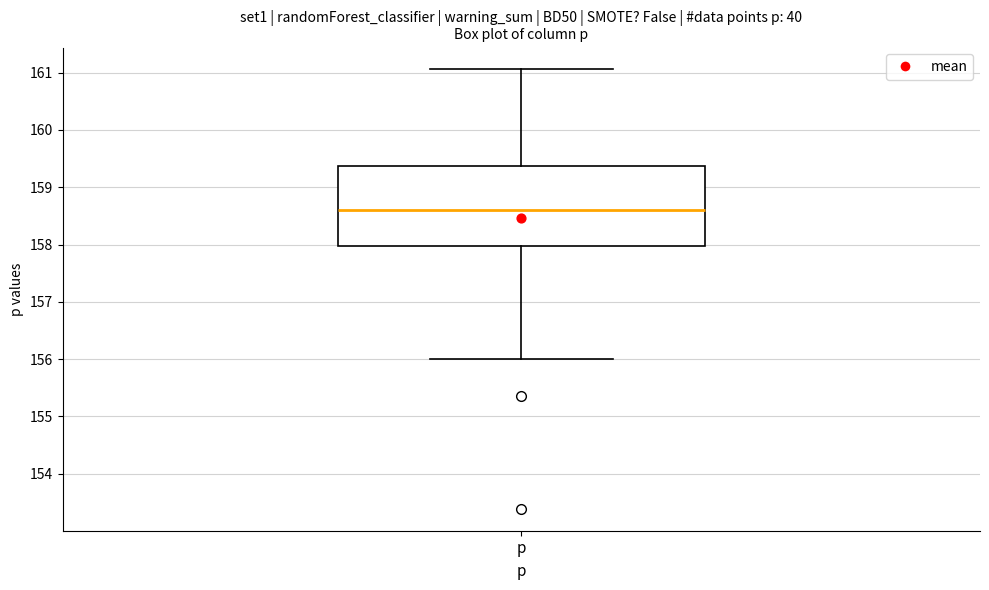

Transcribe this box plot: give where the median line is, the range the box spans, and where the two whiskers end, as read against the y-axis. The values are not printed on the chart, so give them approximately, as read against the axis.

median 158.6, box 158.0 to 159.4, whiskers 156.0 to 161.1